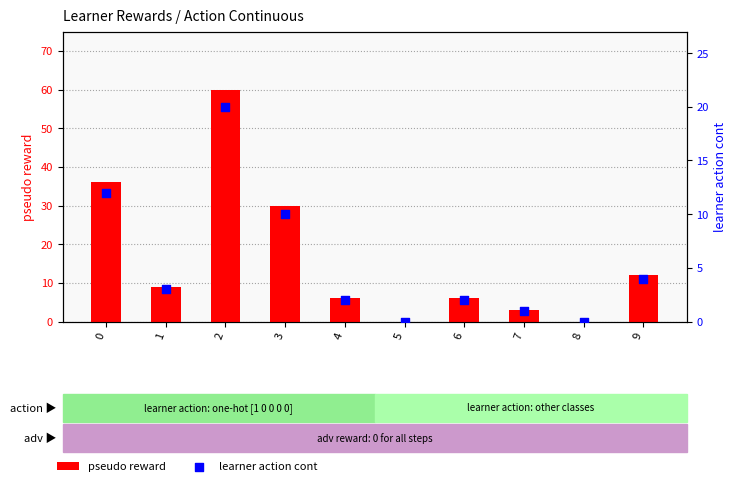

What is the total value across all series at 0?

48.0